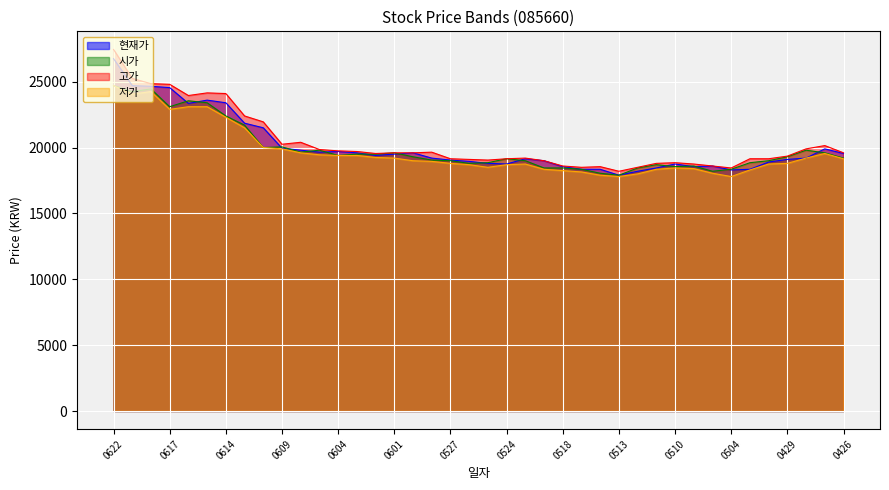

In 저가, how many points are lower than both neighbors (excluding endpoints)?

5